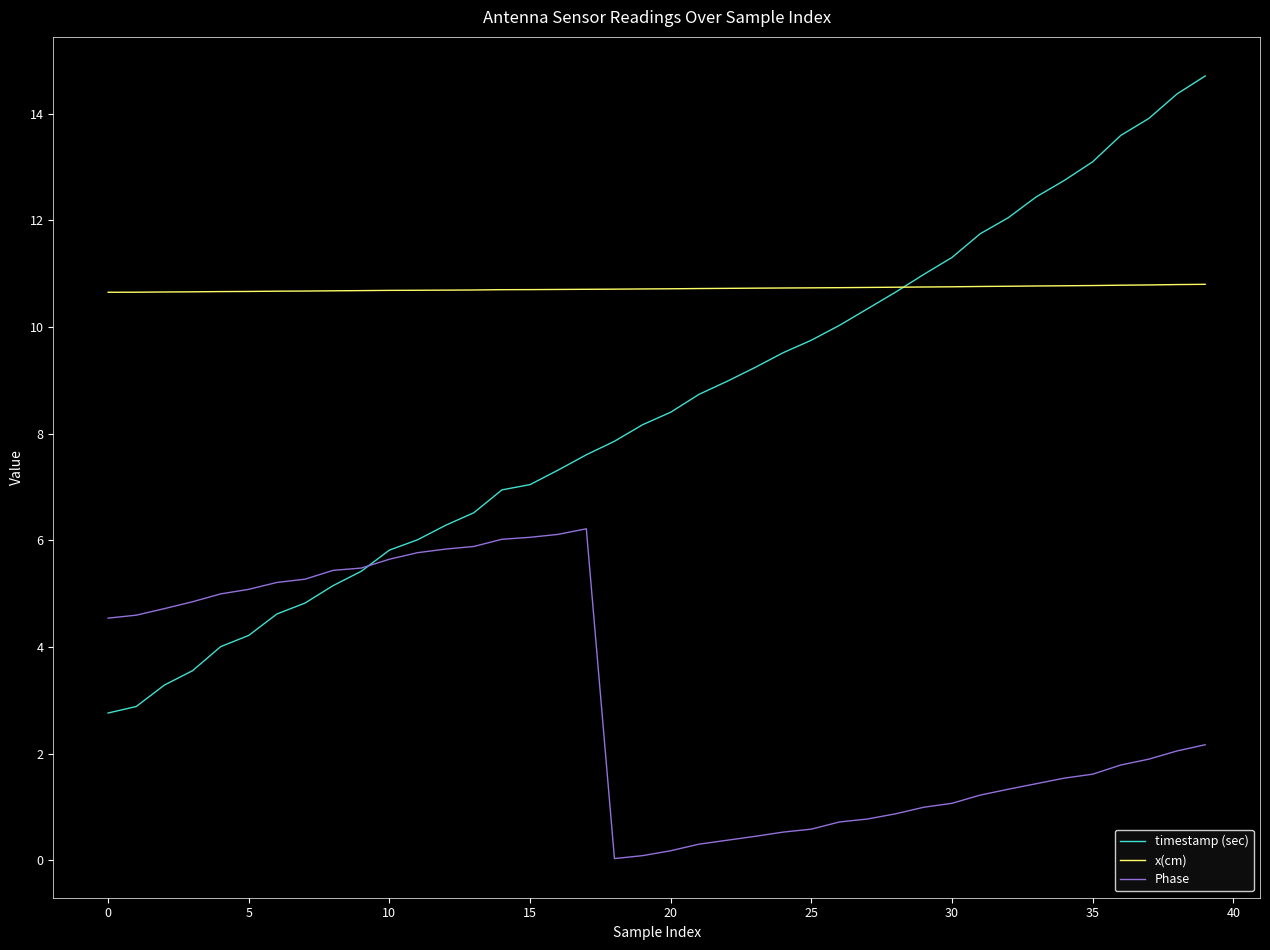

Which series has the largest range (max minus min)?

timestamp (sec)